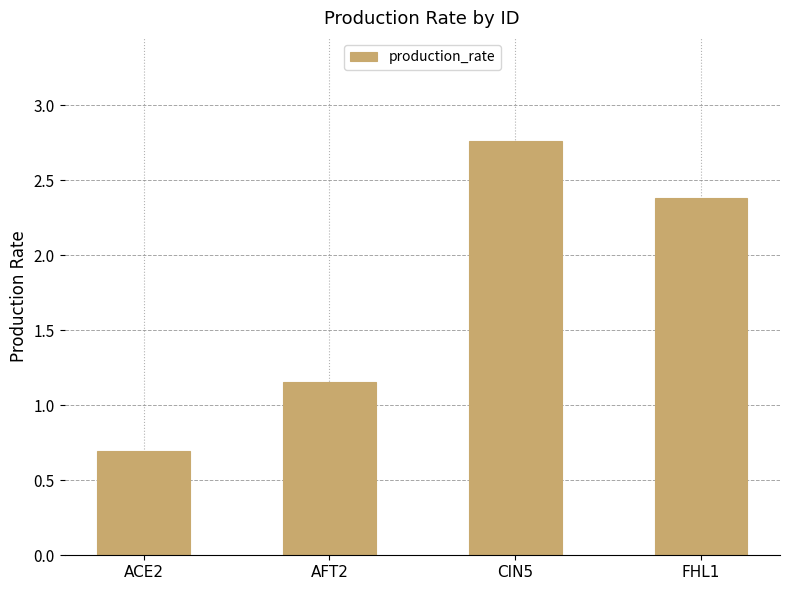

What position from the right is FHL1?

1